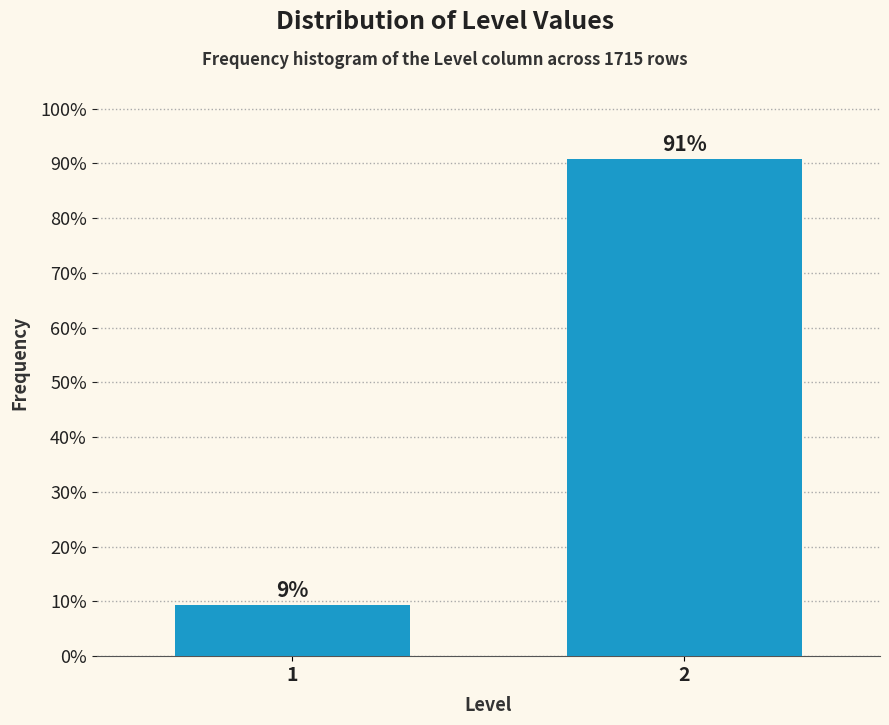

Rank the categories by value from highest to lowest.

2, 1